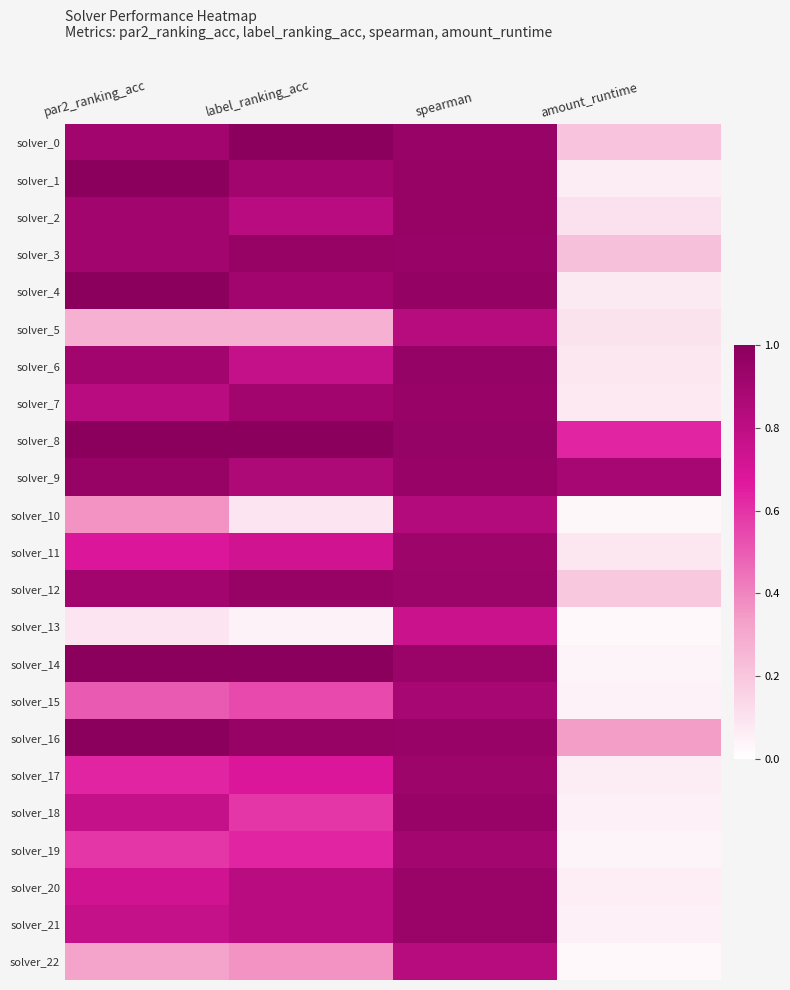

Which series changed the most between par2_ranking_acc and spearman?

solver_13